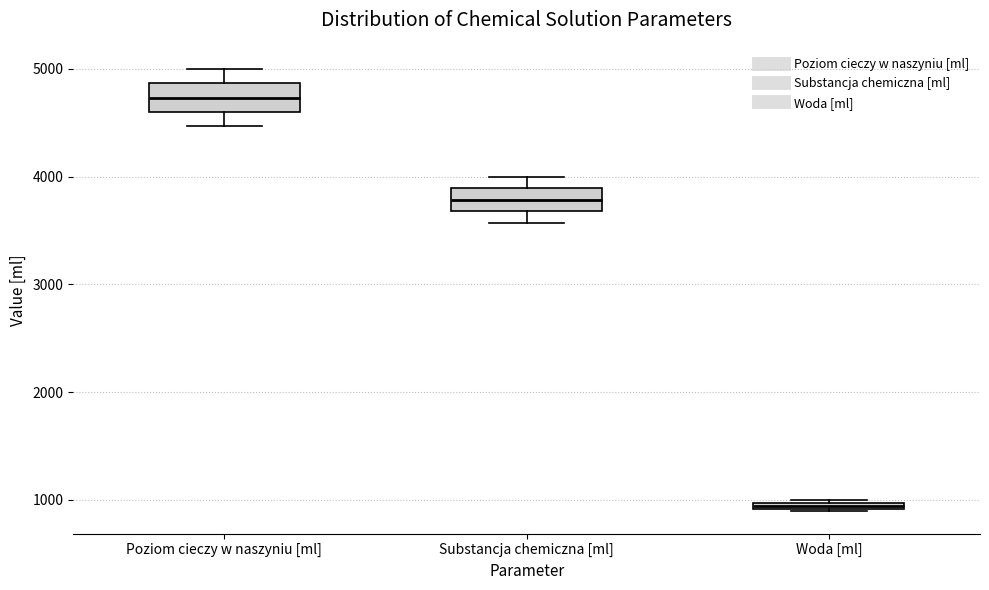

Which box has the lowest median line?

Woda [ml]